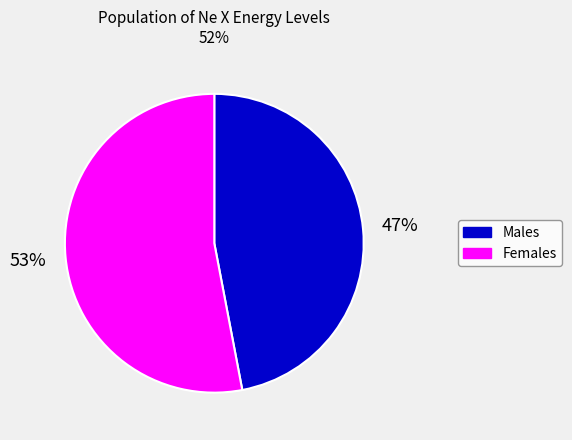

To the nearest percent, what is the average slice percentage?

50%